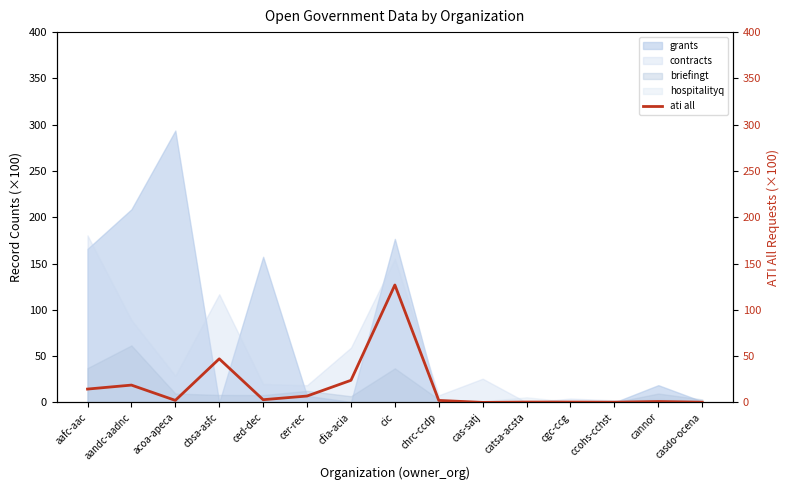

Count the number of values greater than 2.

9